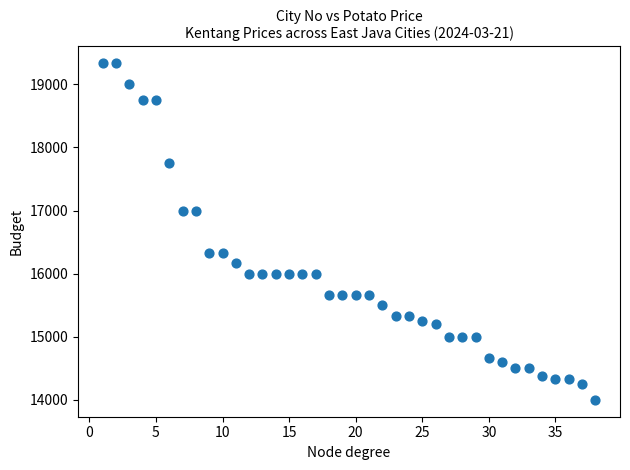

What is the range of X values (max minus min)?

37